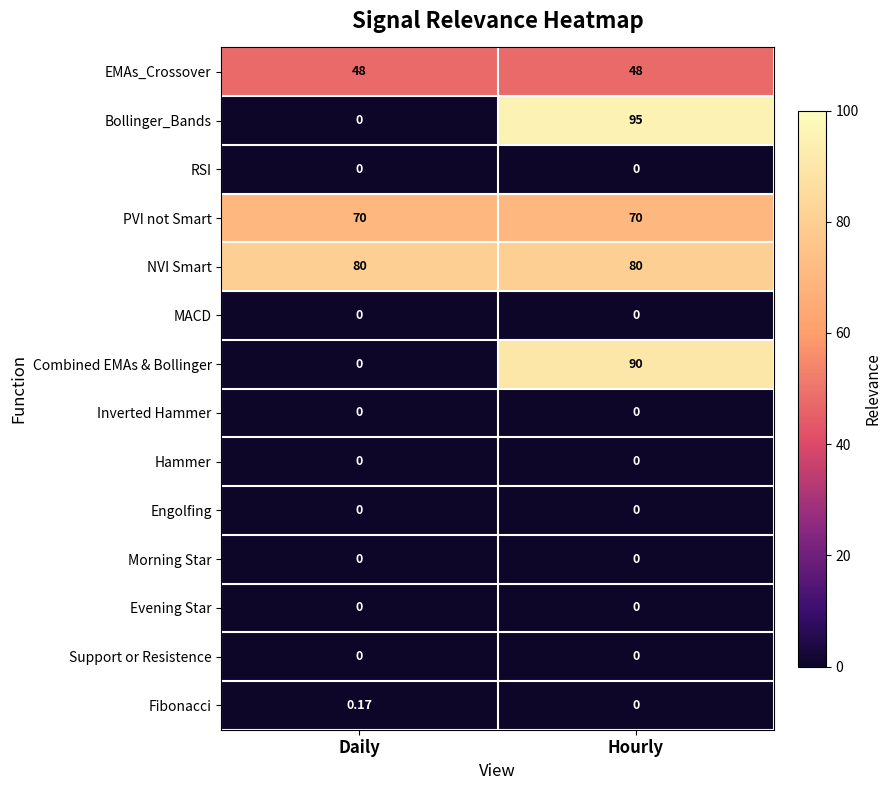

Which series has the widest spread of values?

Bollinger_Bands